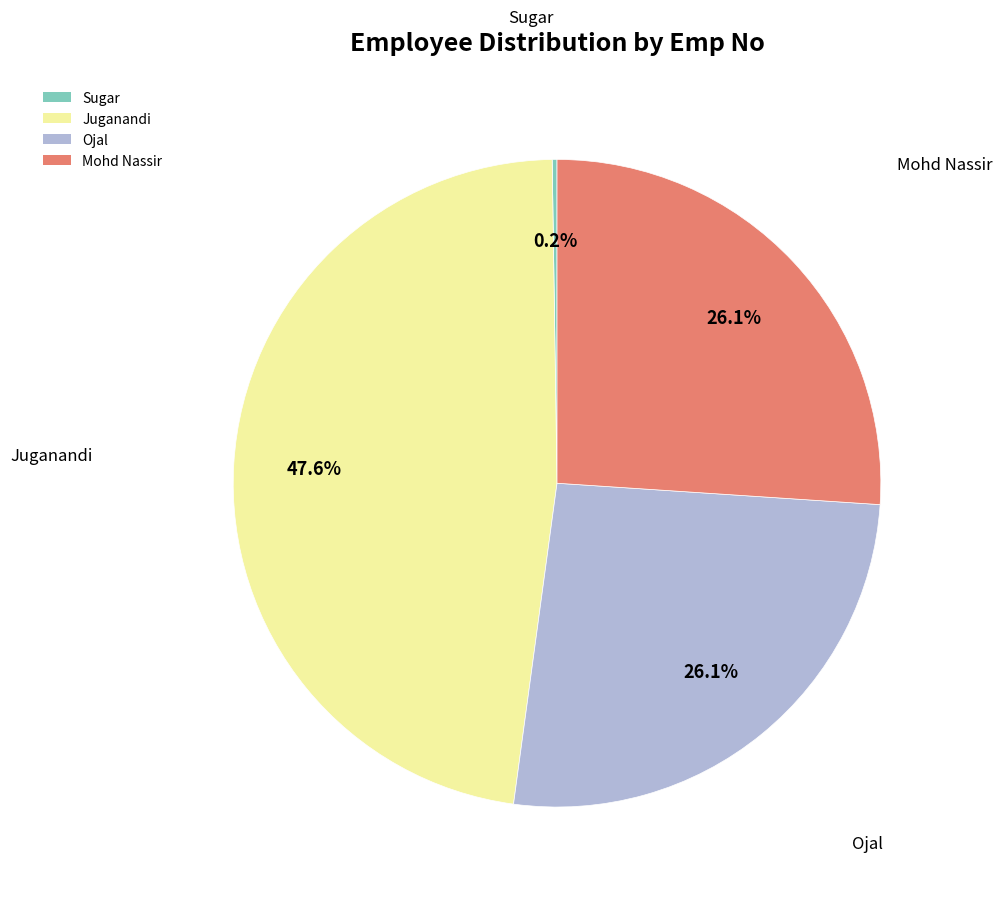

Approximately how many times larger is the value at Mohd Nassir compared to Ojal?

1.0